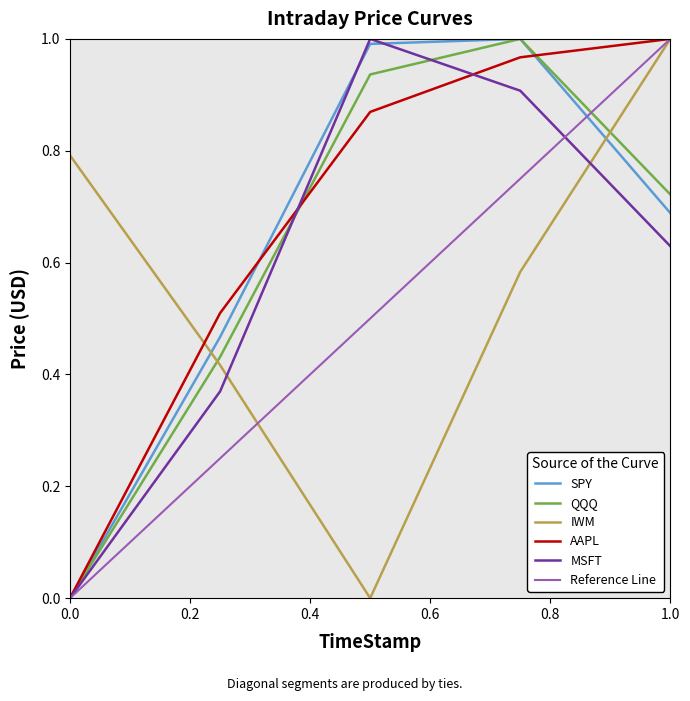

The SPY series shows 0.3 at 1.0. True or false?

False